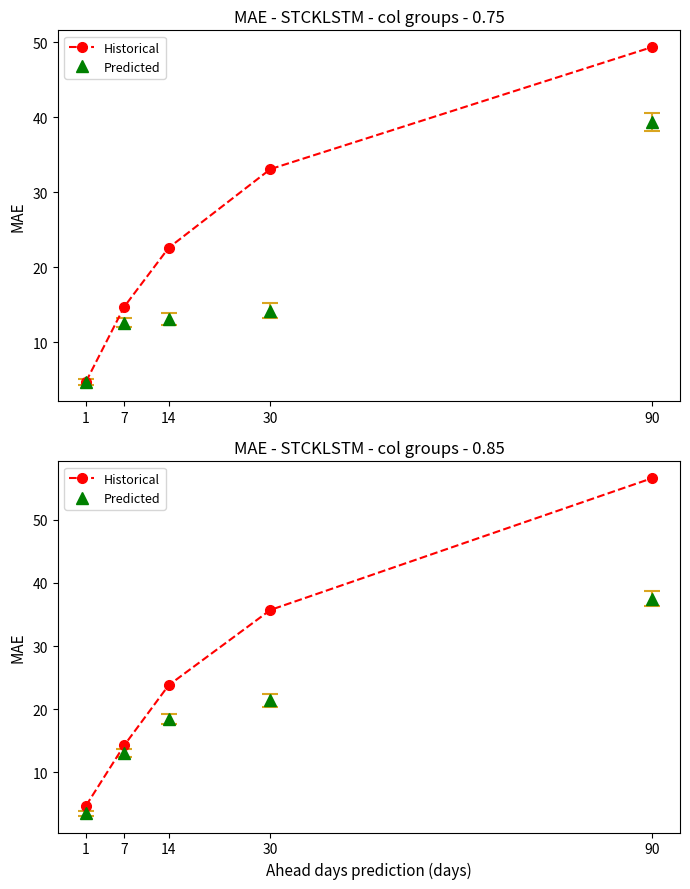

What is the average value of the Predicted series?

18.8